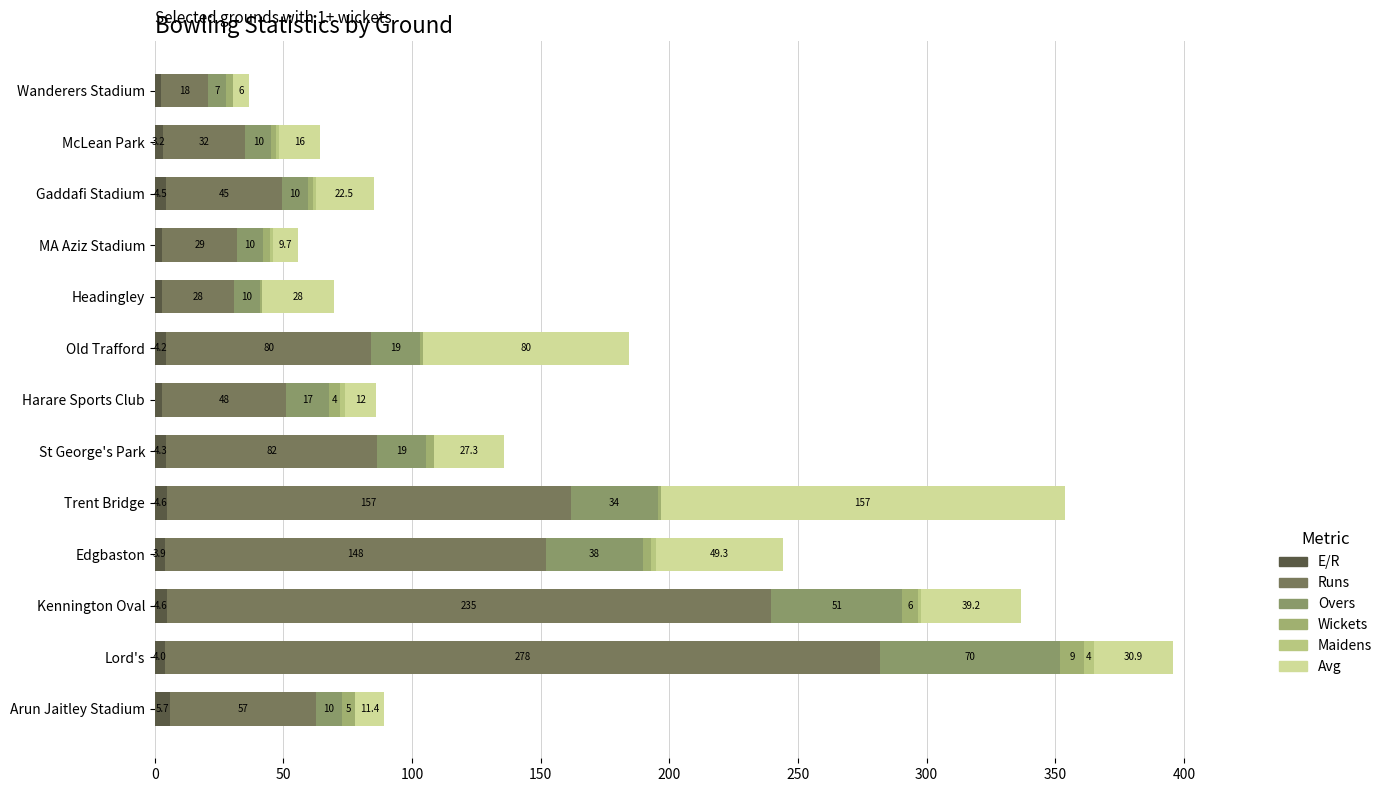

How many distinct data groups are displayed?

6